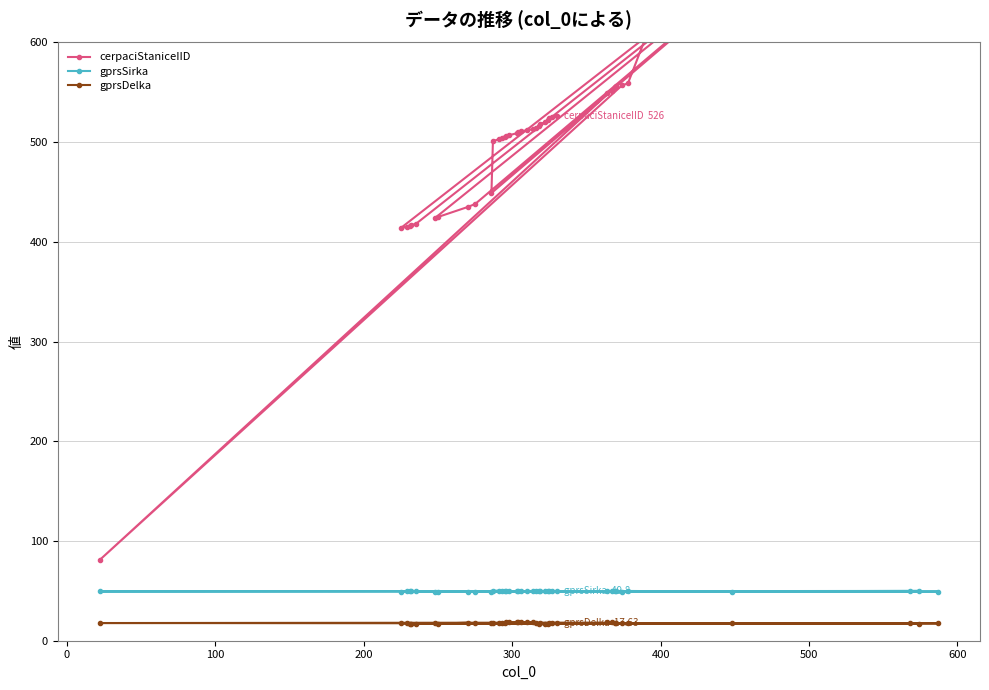

What is the difference between the maximum and minimum values in the gprsDelka series?

1.7